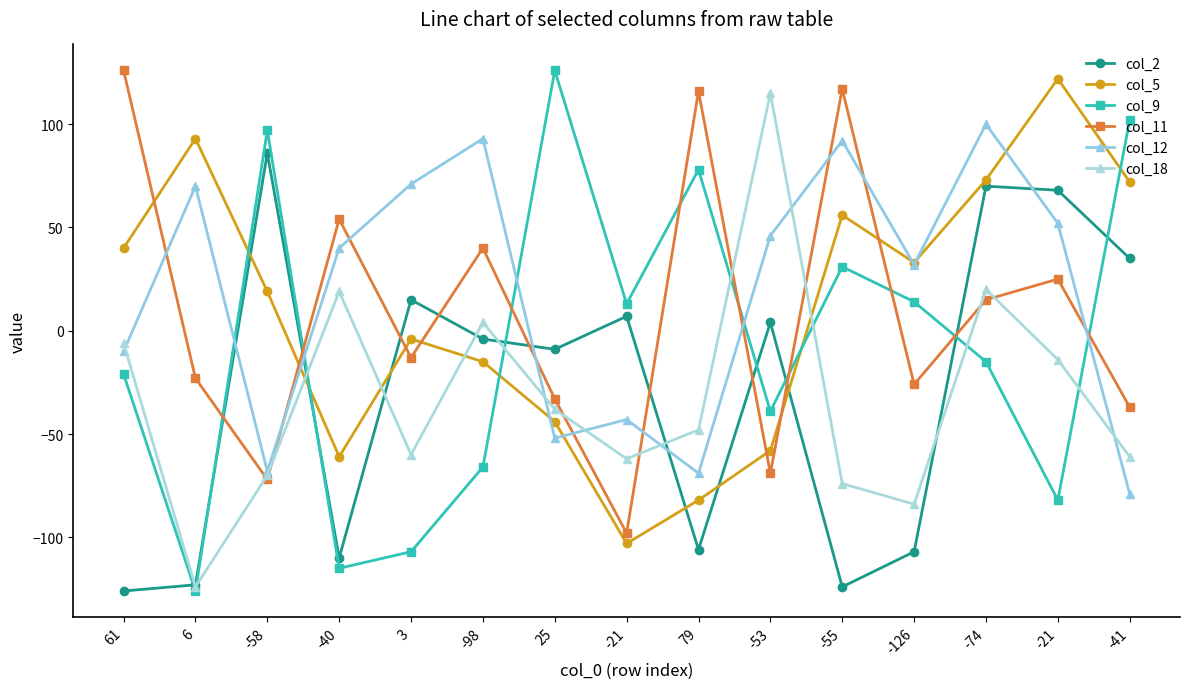

Reading right to left, extract all data points from this chart.

col_2: 35	68	70	-107	-124	4	-106	7	-9	-4	15	-110	86	-123	-126
col_5: 72	122	73	33	56	-58	-82	-103	-44	-15	-4	-61	19	93	40
col_9: 102	-82	-15	14	31	-39	78	13	126	-66	-107	-115	97	-126	-21
col_11: -37	25	15	-26	117	-69	116	-98	-33	40	-13	54	-72	-23	126
col_12: -79	52	100	32	92	46	-69	-43	-52	93	71	40	-68	70	-10
col_18: -61	-14	20	-84	-74	115	-48	-62	-38	4	-60	19	-70	-124	-6